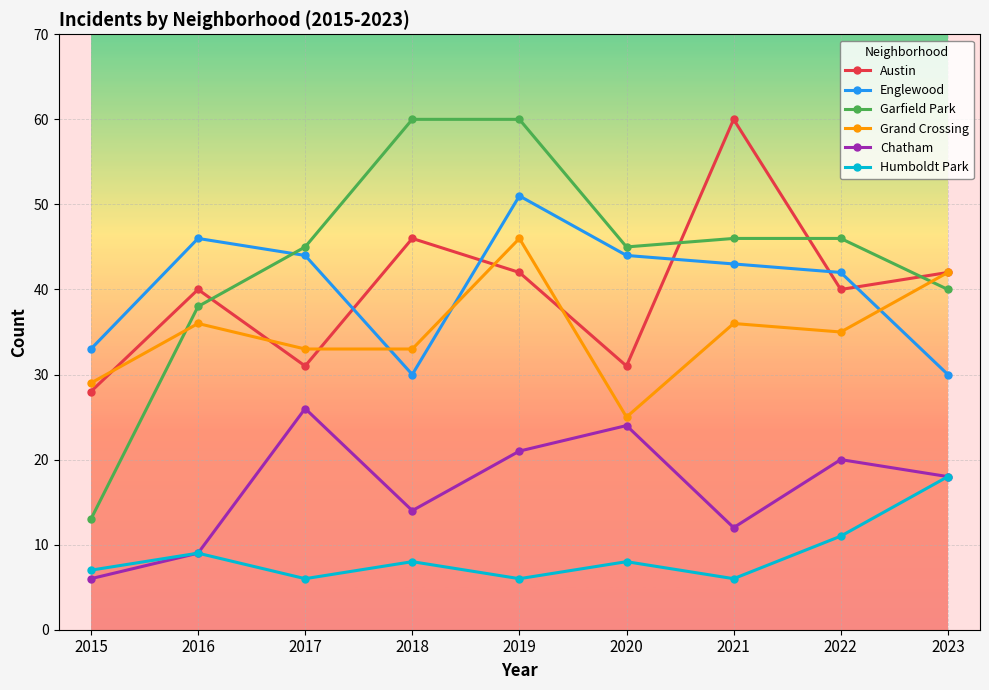

What is the average value of the Humboldt Park series?

9